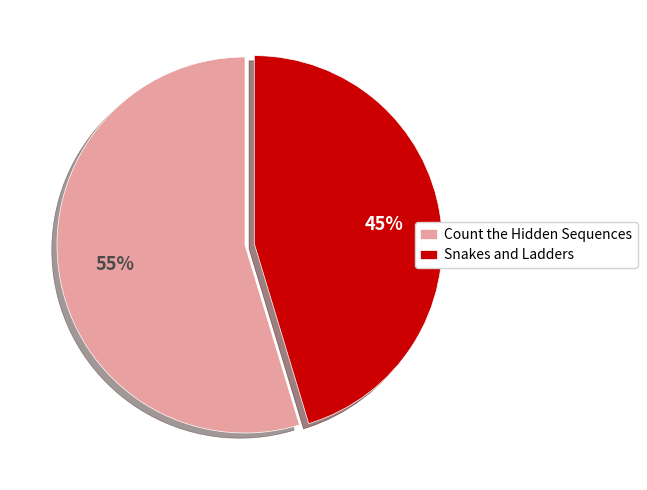

The Count the Hidden Sequences slice represents 55% of the pie. True or false?

True